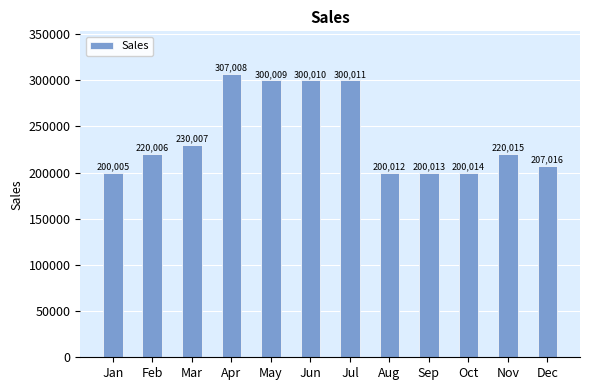

Rank the categories by value from highest to lowest.

Apr, Jul, Jun, May, Mar, Nov, Feb, Dec, Oct, Sep, Aug, Jan